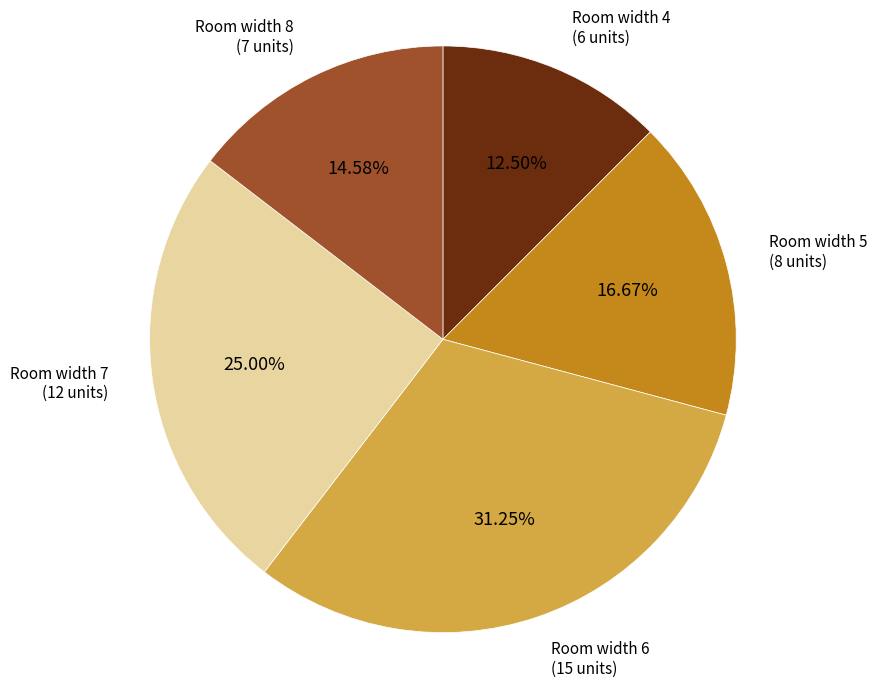

Is there any slice that represents more than half of the pie?

No